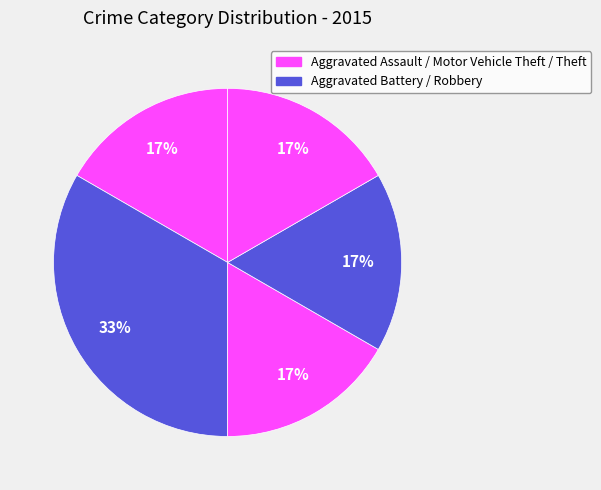

What is the largest slice in the pie chart?

Aggravated Battery